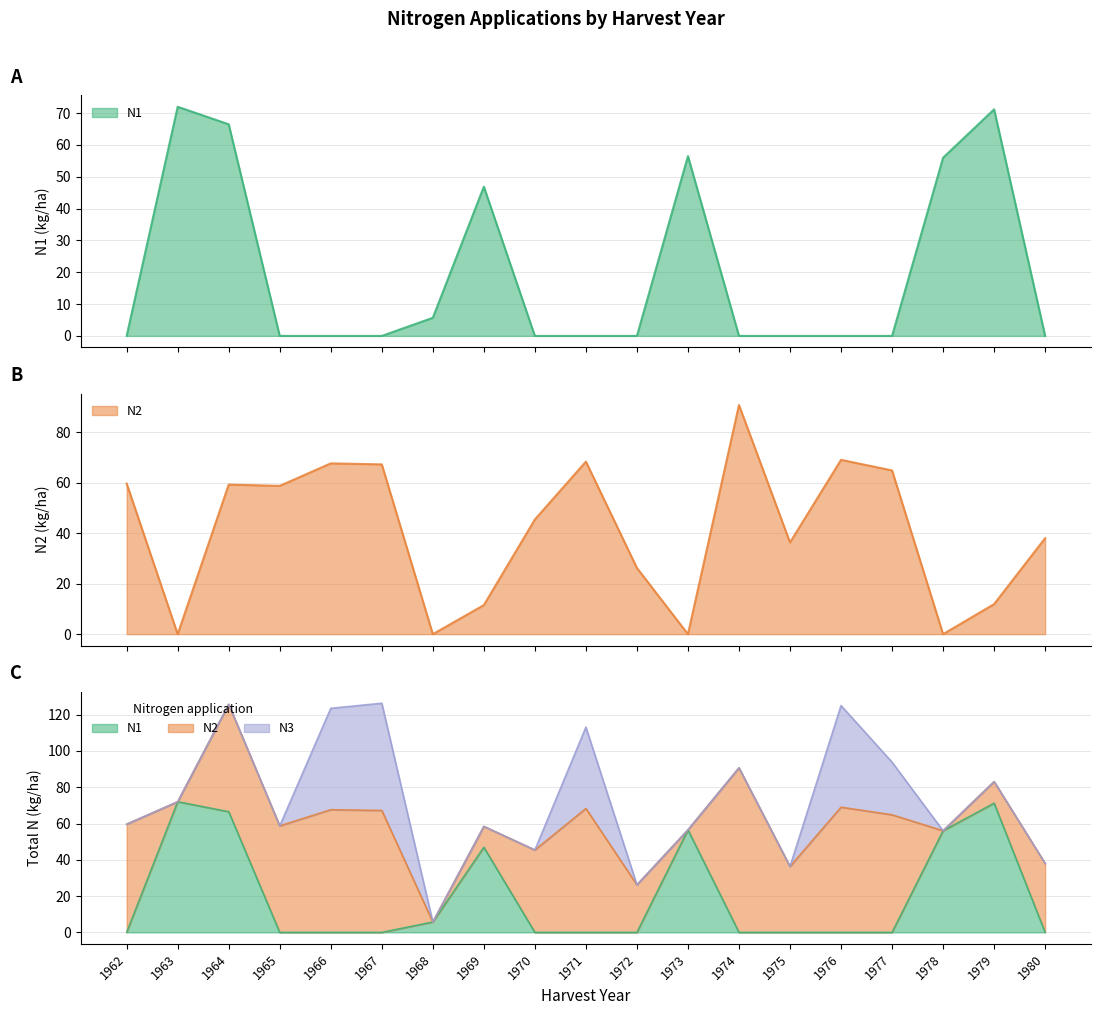

In N2, how many points are lower than both neighbors (excluding endpoints)?

6